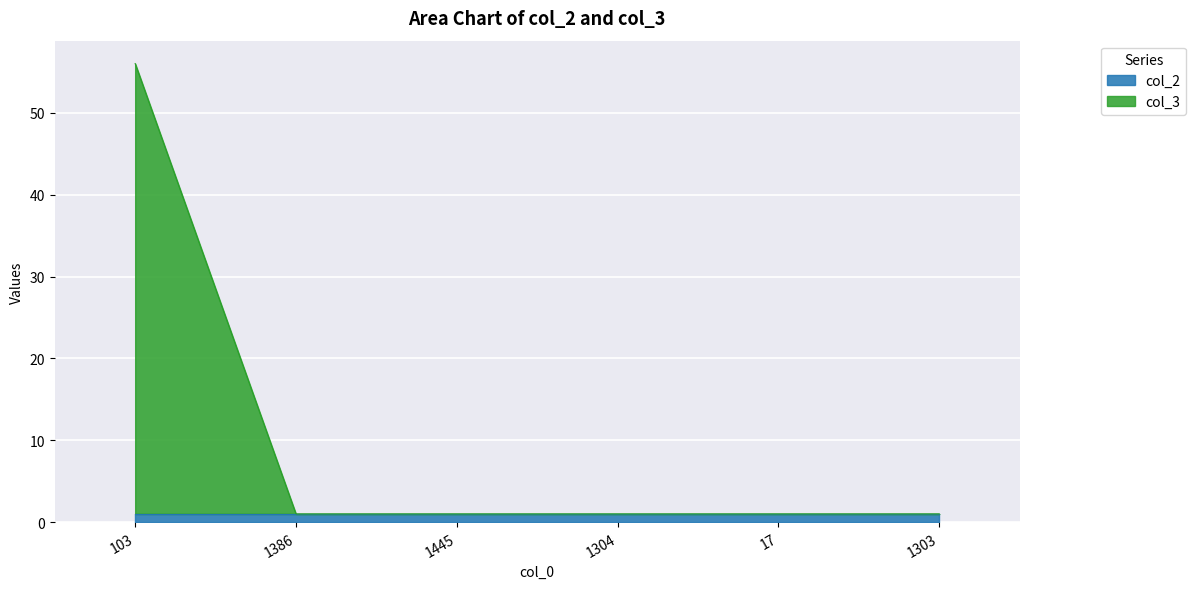

Which category has the lowest value across all series?

1386